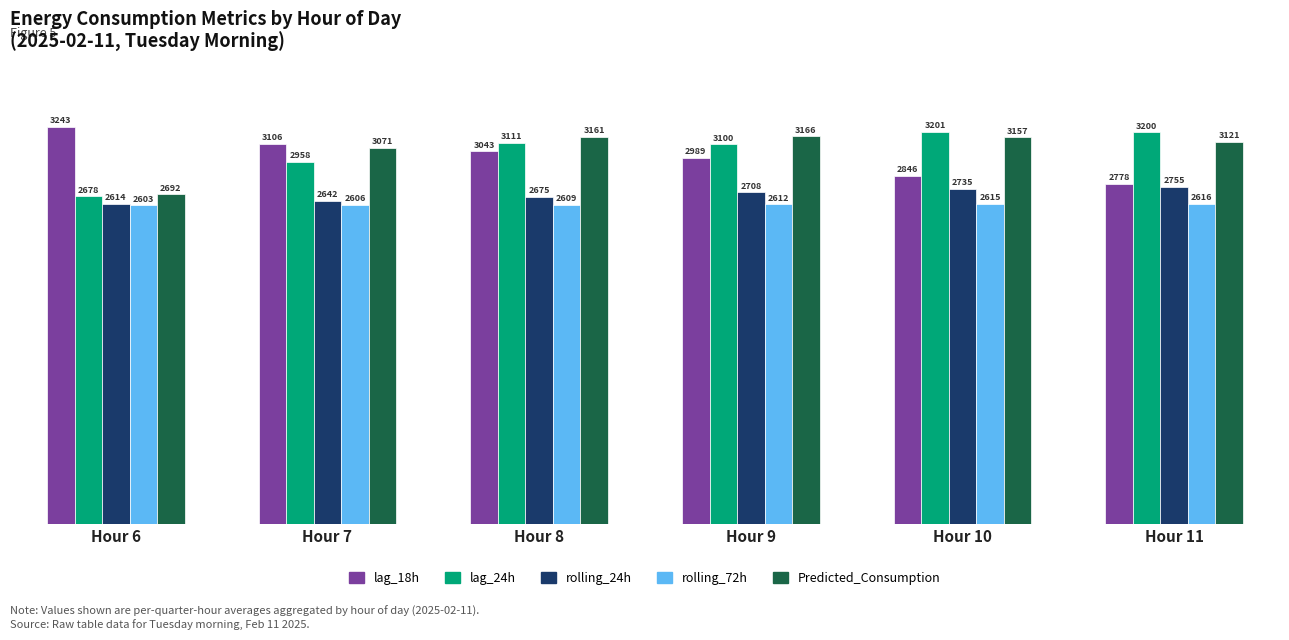

What is the spread (max minus min) of values at Hour 8?

552.0